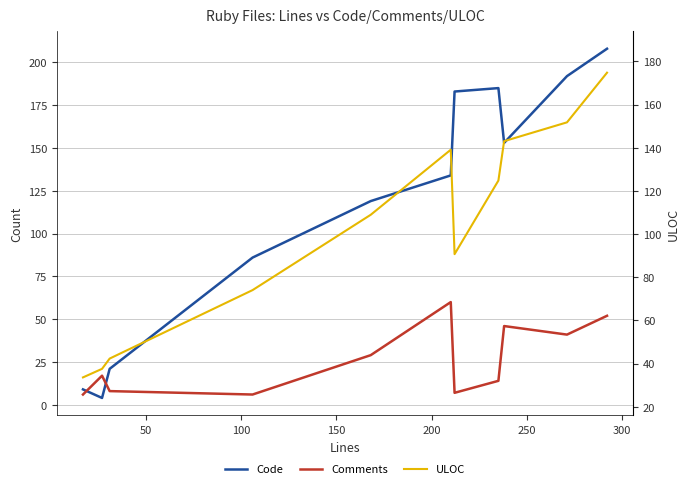

Reading left to right, extract all data points from this chart.

Code: 9	4	21	86	119	134	183	185	153	192	208
Comments: 6	17	8	6	29	60	7	14	46	41	52
ULOC: 16	21	27	67	111	149	88	131	154	165	194